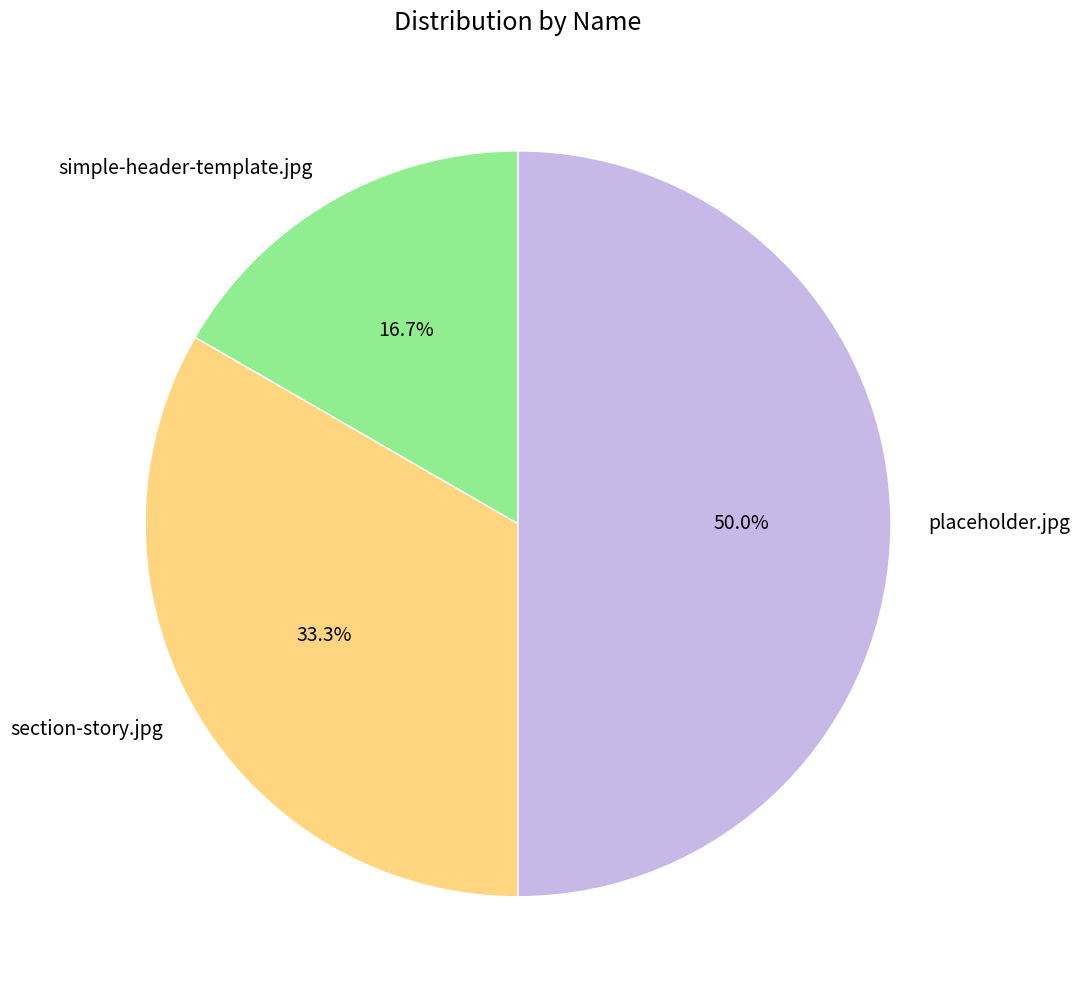

What is the ratio of the value at simple-header-template.jpg to the value at placeholder.jpg?

0.3